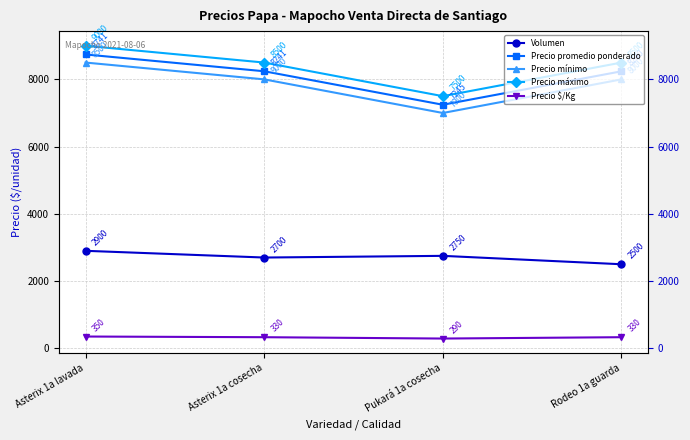

What is the label of the 4th point from the left?

Rodeo 1a guarda